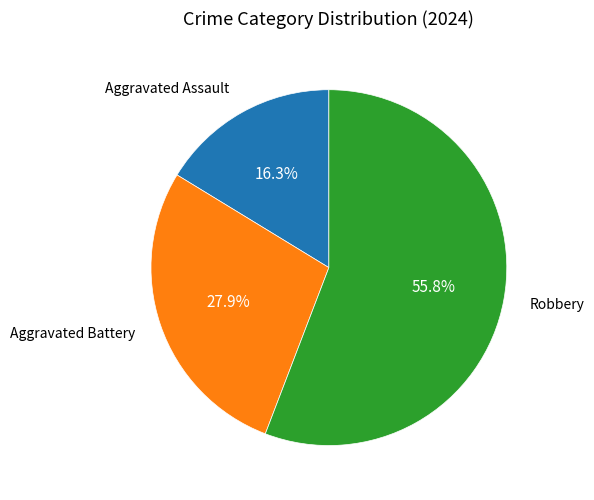

Does any single category account for the majority?

Yes